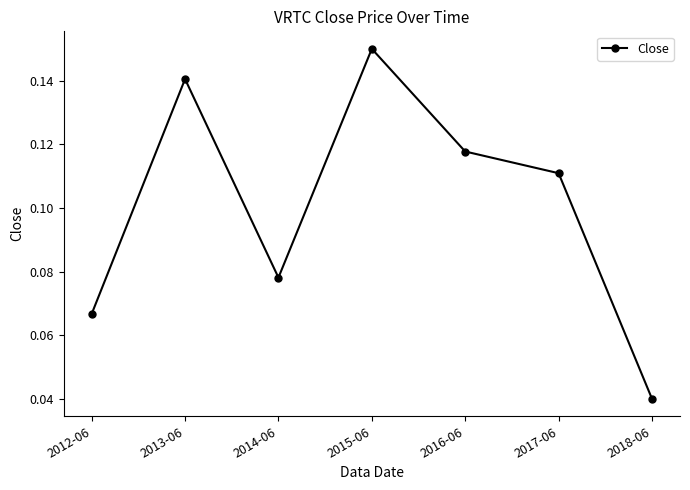

What is the label of the 7th point from the left?

2018-06